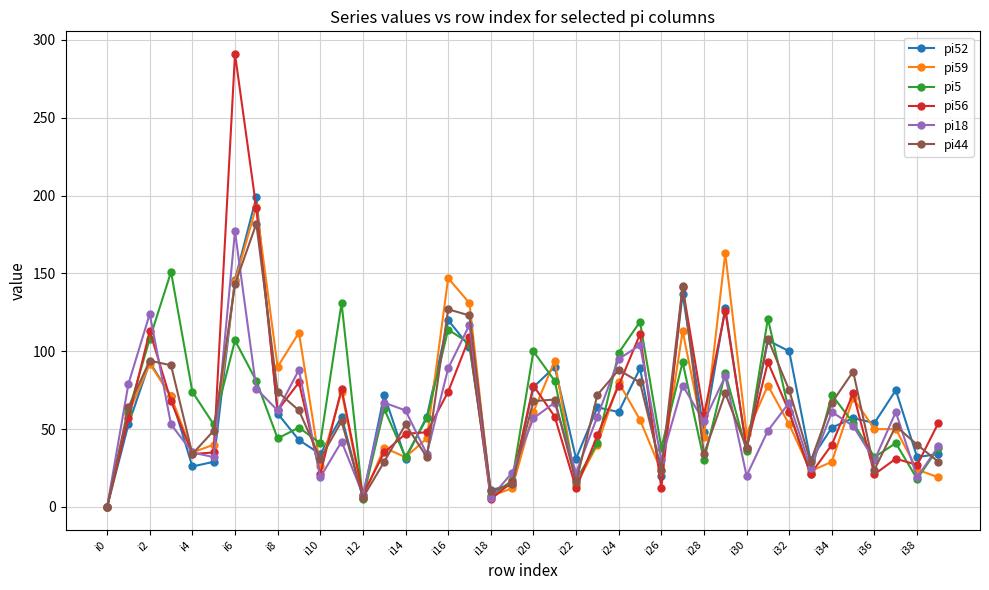

Which series has the widest spread of values?

pi56